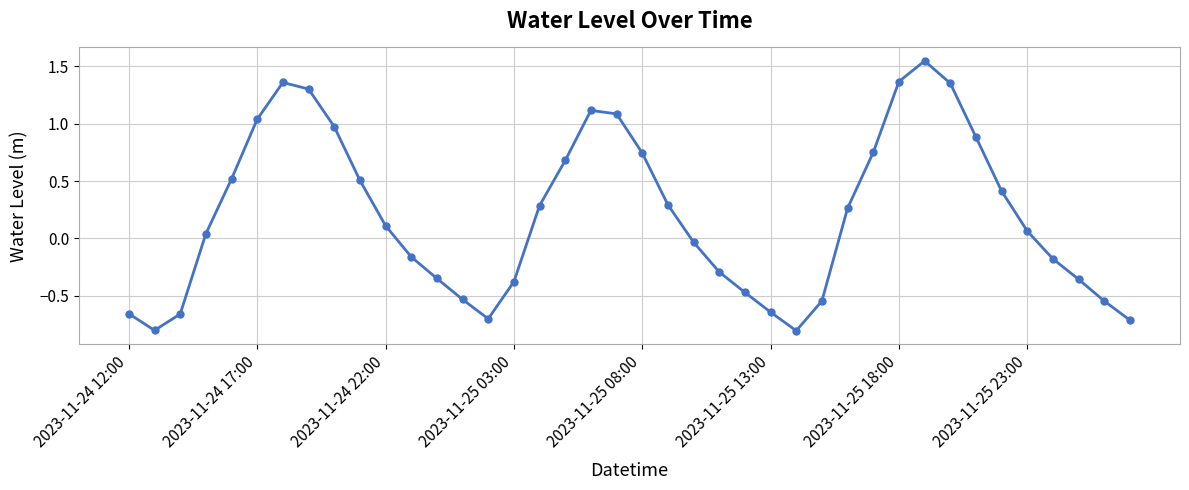

How many points are lower than both their immediate neighbors (excluding endpoints)?

3